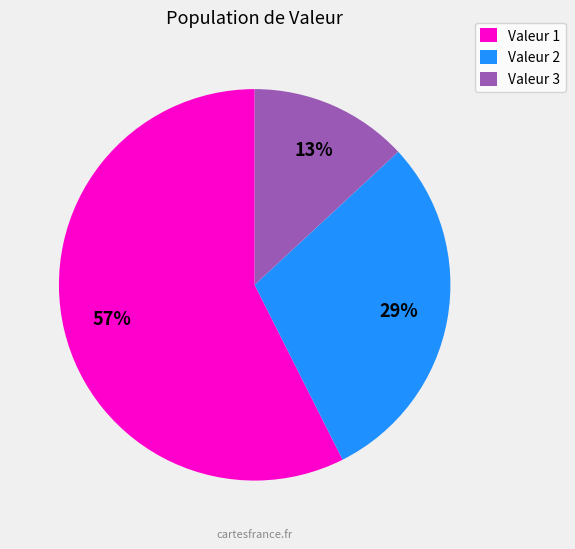

What percentage is the Valeur 2 slice, to the nearest percent?

29%